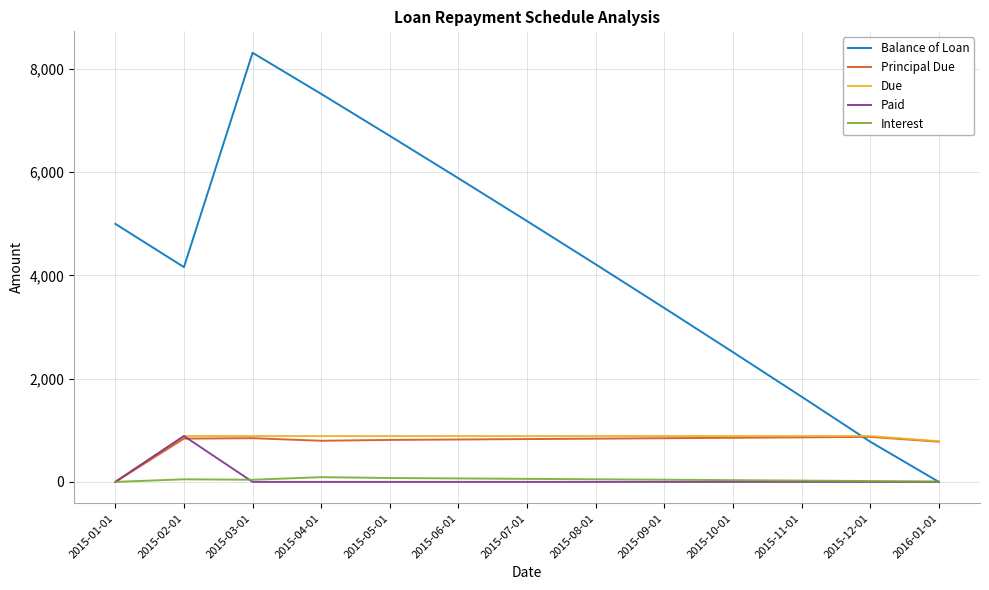

How many intersections are there between Principal Due and Balance of Loan?

1